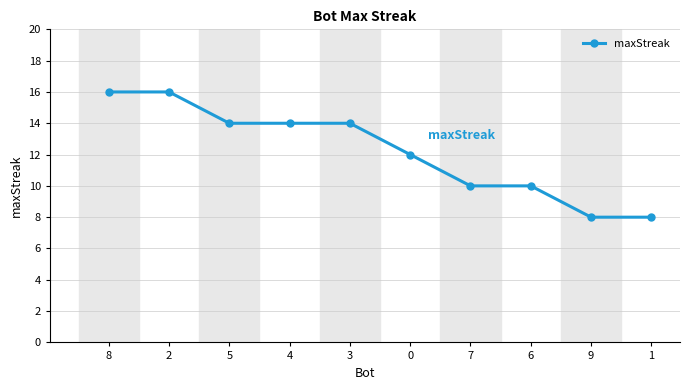

What is the greatest value displayed?

16